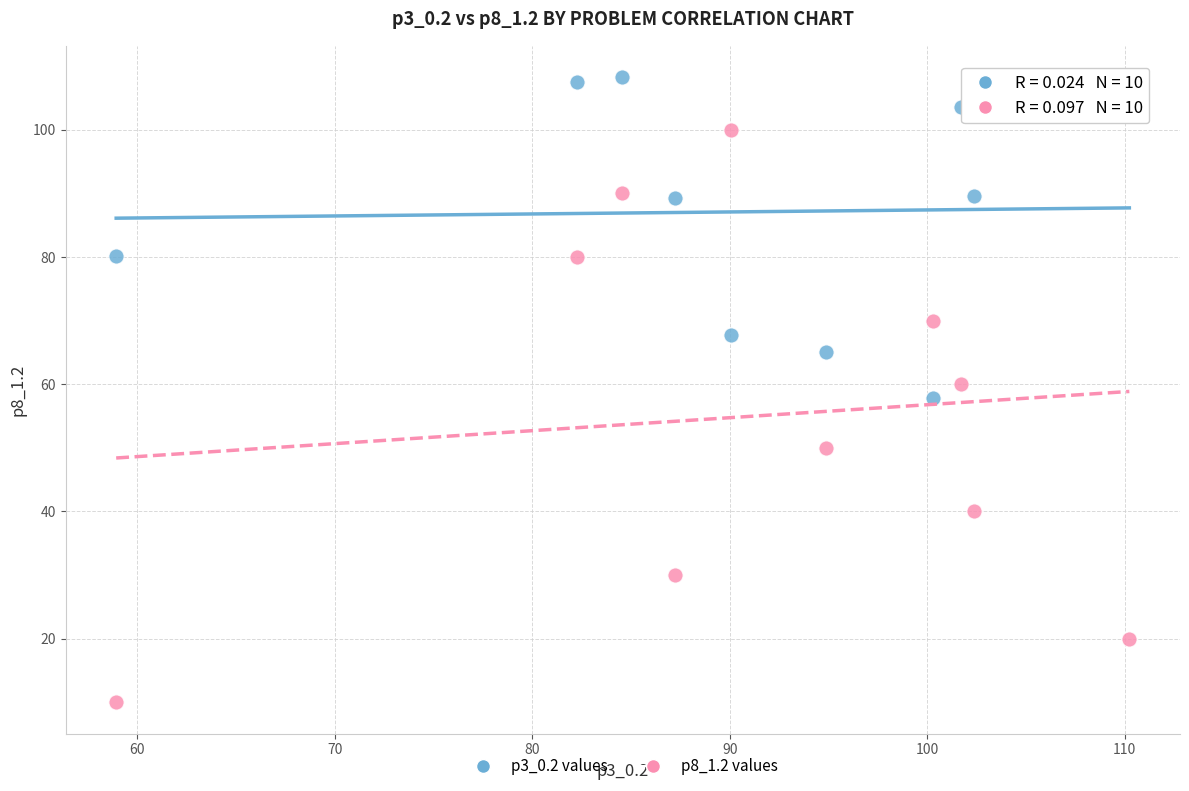

What are all the series names shown in the legend?

p3_0.2 values, p8_1.2 values